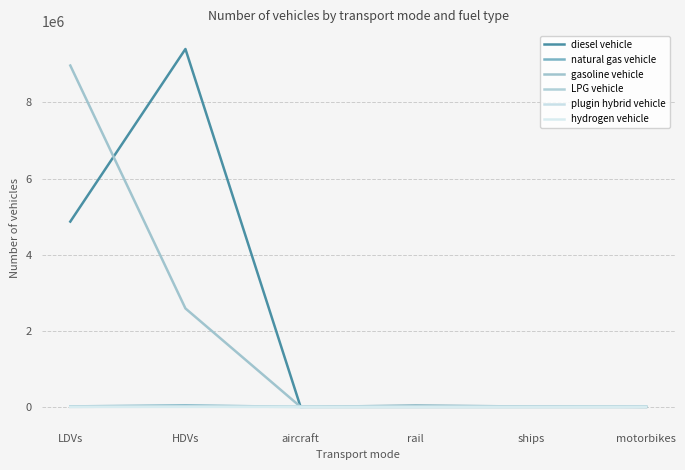

How many values in the plugin hybrid vehicle series exceed 0?

1